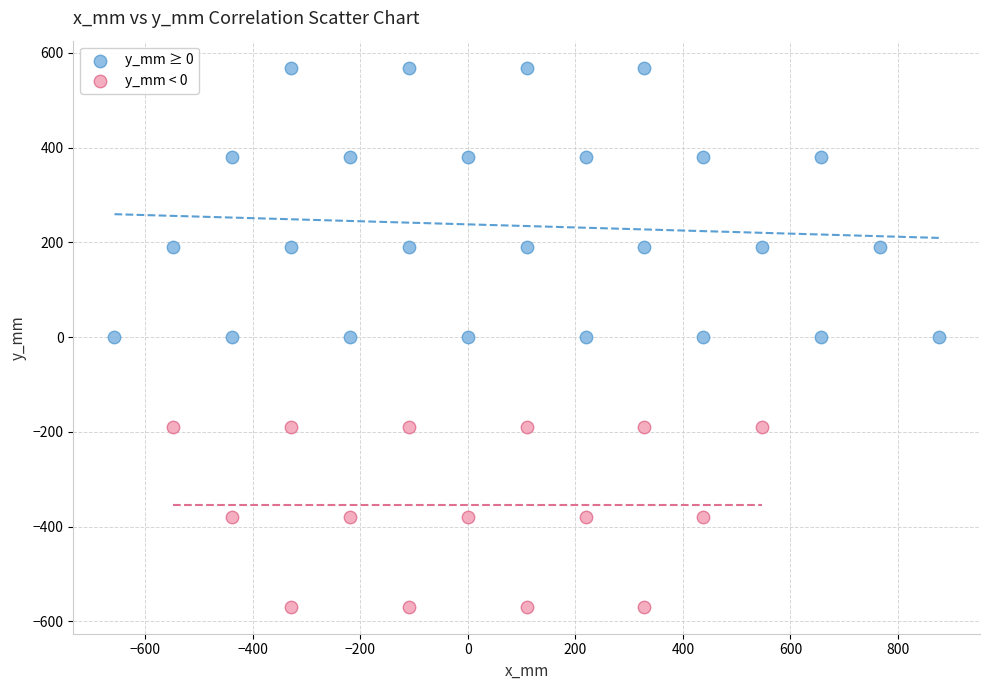

Which series has the widest spread of Y values?

y_mm ≥ 0